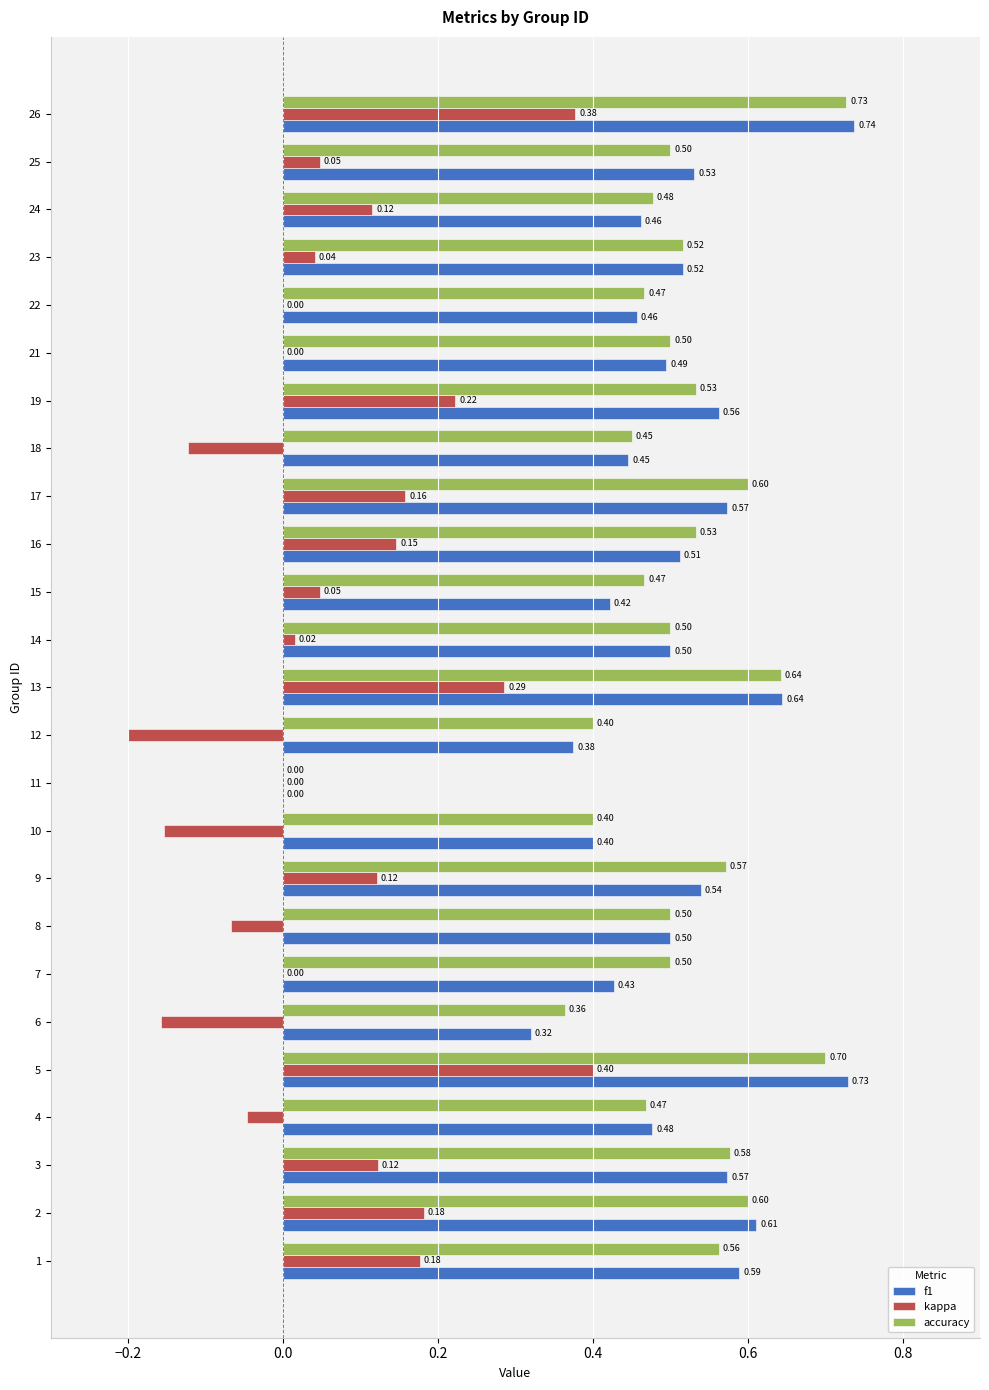

What is the sum of all f1 values?

12.4